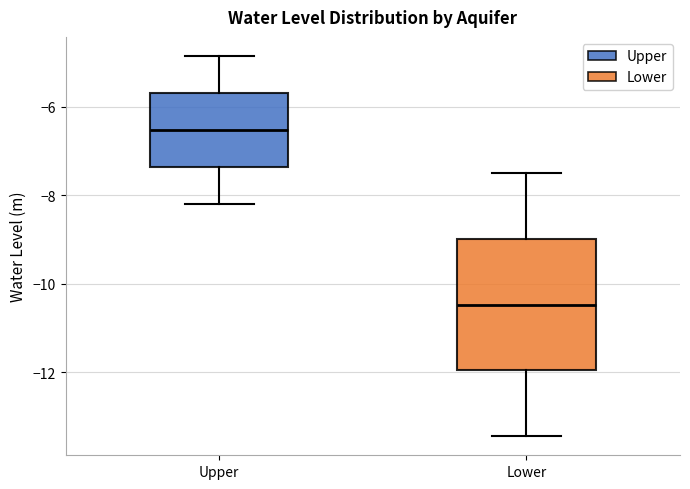

Reading left to right, read every box against the y-axis: the position of its median line, the range the box covers, and the ends of its whiskers. The values are not printed on the chart, so give them approximately, as read against the axis.

Upper: median -6.6, box -7.4 to -5.6, whiskers -8.2 to -4.8
Lower: median -10.4, box -12.0 to -9.0, whiskers -13.4 to -7.4